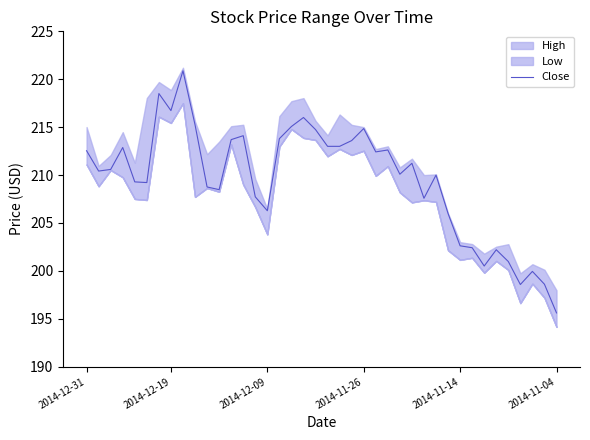

At which label does Close reach its minimum?

2014-11-04